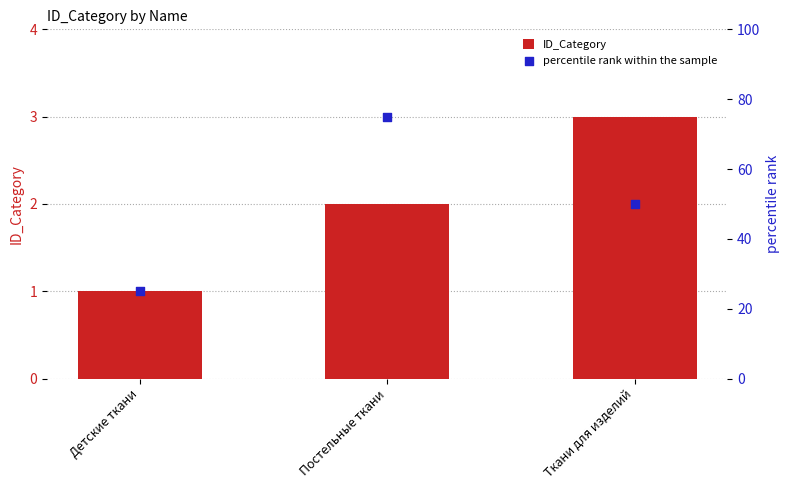

Is the value of ID_Category at Ткани для изделий greater than the value of percentile rank within the sample at Ткани для изделий?

No